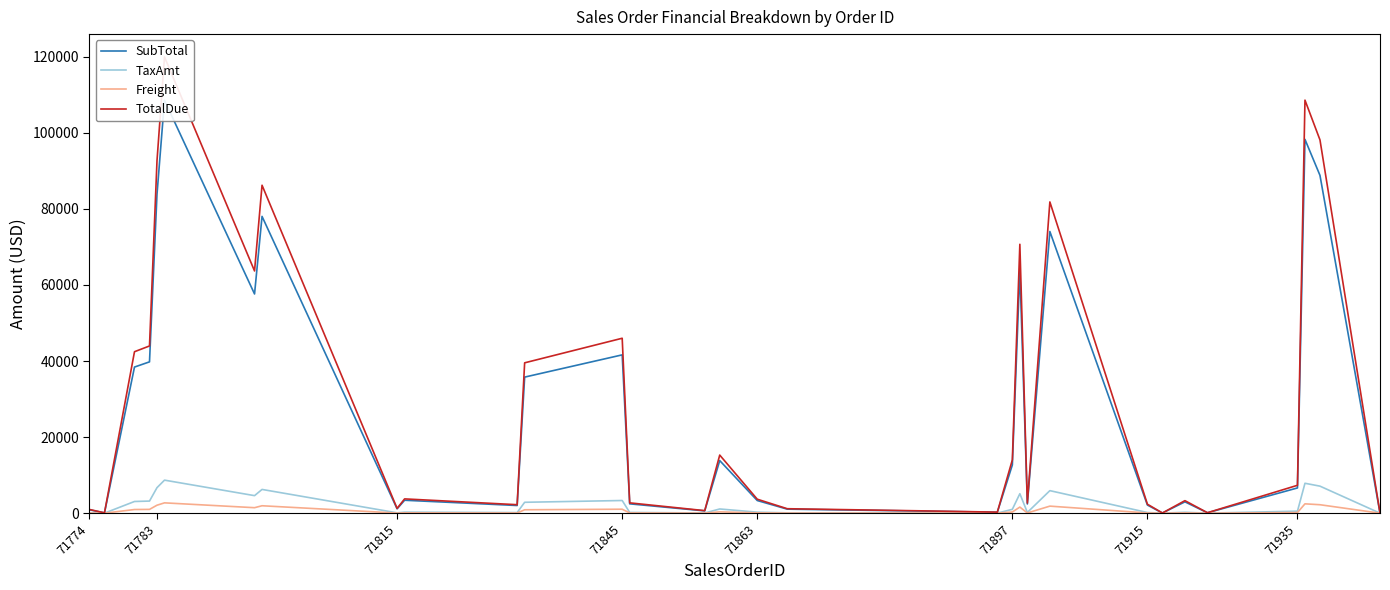

What is the maximum value for TaxAmt?

8685.0